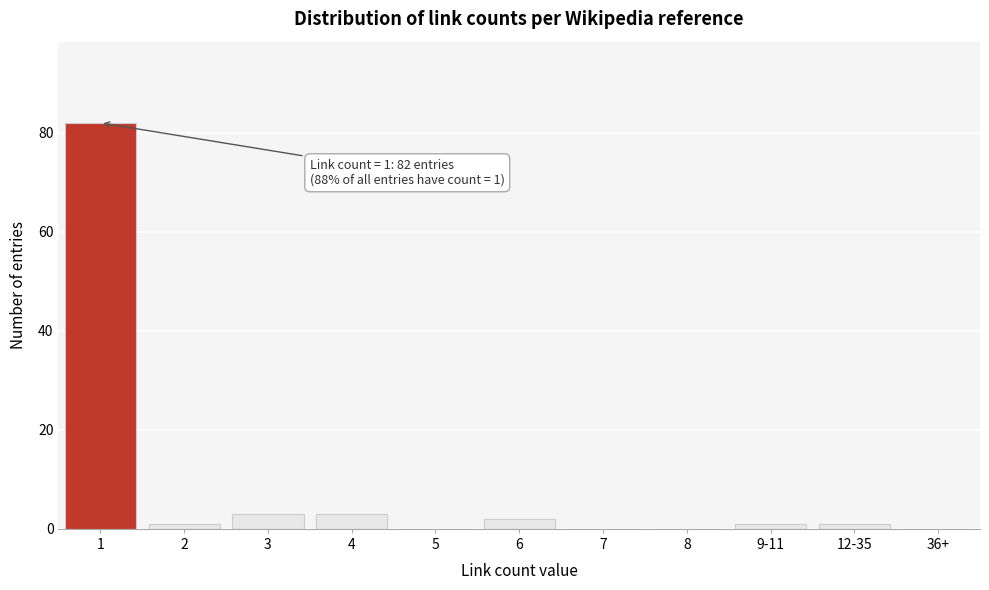

Reading right to left, what are all the values shown in this chart?

36+=0	12-35=1	9-11=1	8=0	7=0	6=2	5=0	4=3	3=3	2=1	1=82